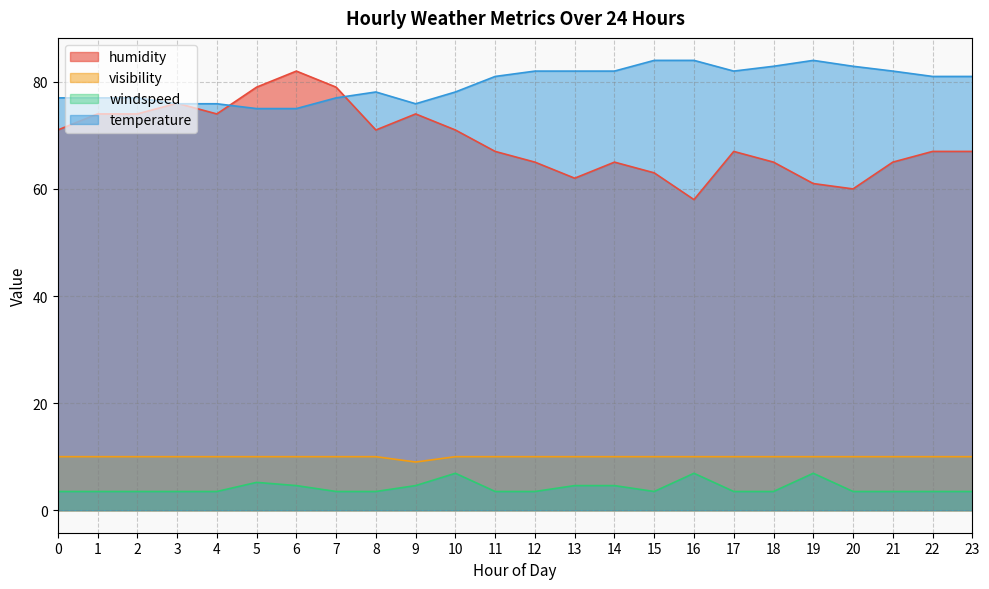

Reading left to right, list all the values displayed in this chart.

humidity: 71.0	74.0	74.0	76.0	74.0	79.0	82.0	79.0	71.0	74.0	71.0	67.0	65.0	62.0	65.0	63.0	58.0	67.0	65.0	61.0	60.0	65.0	67.0	67.0
visibility: 10.0	10.0	10.0	10.0	10.0	10.0	10.0	10.0	10.0	9.0	10.0	10.0	10.0	10.0	10.0	10.0	10.0	10.0	10.0	10.0	10.0	10.0	10.0	10.0
windspeed: 3.5	3.5	3.5	3.5	3.5	5.2	4.6	3.5	3.5	4.6	6.9	3.5	3.5	4.6	4.6	3.5	6.9	3.5	3.5	6.9	3.5	3.5	3.5	3.5
temperature: 77.0	77.0	77.0	75.9	75.9	75.0	75.0	77.0	78.1	75.9	78.1	81.0	82.0	82.0	82.0	84.0	84.0	82.0	82.9	84.0	82.9	82.0	81.0	81.0